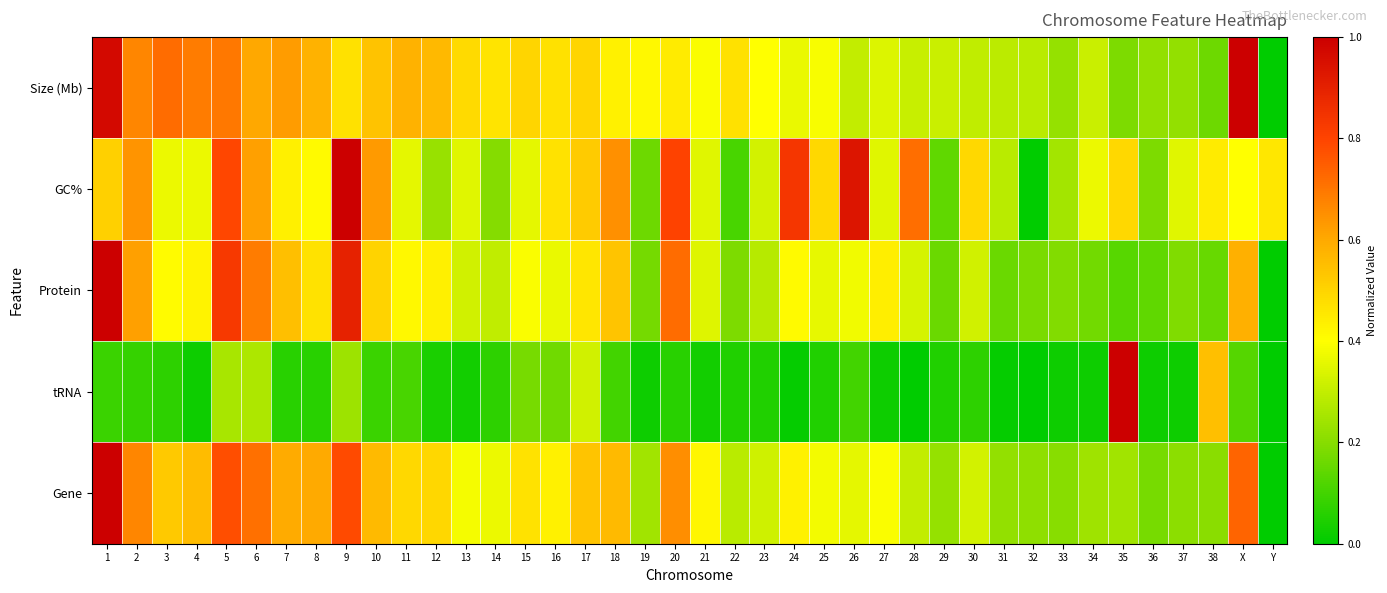

What is the total value across all series at 24?

2.1